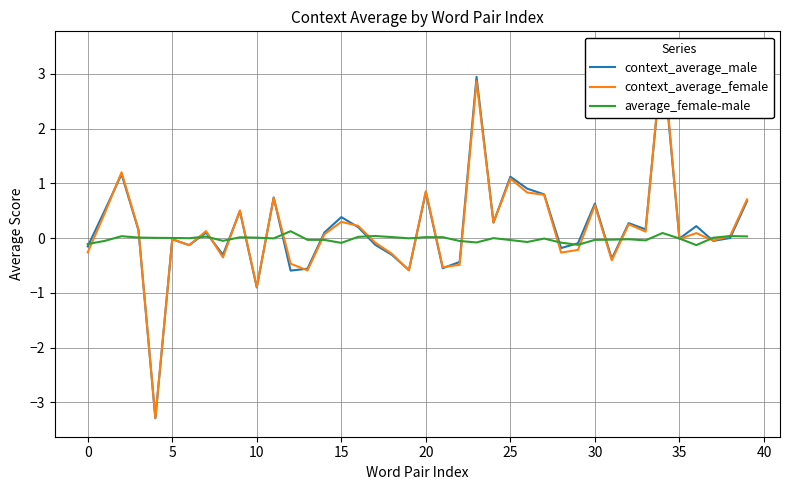

How many values in the average_female-male series exceed 0?

18